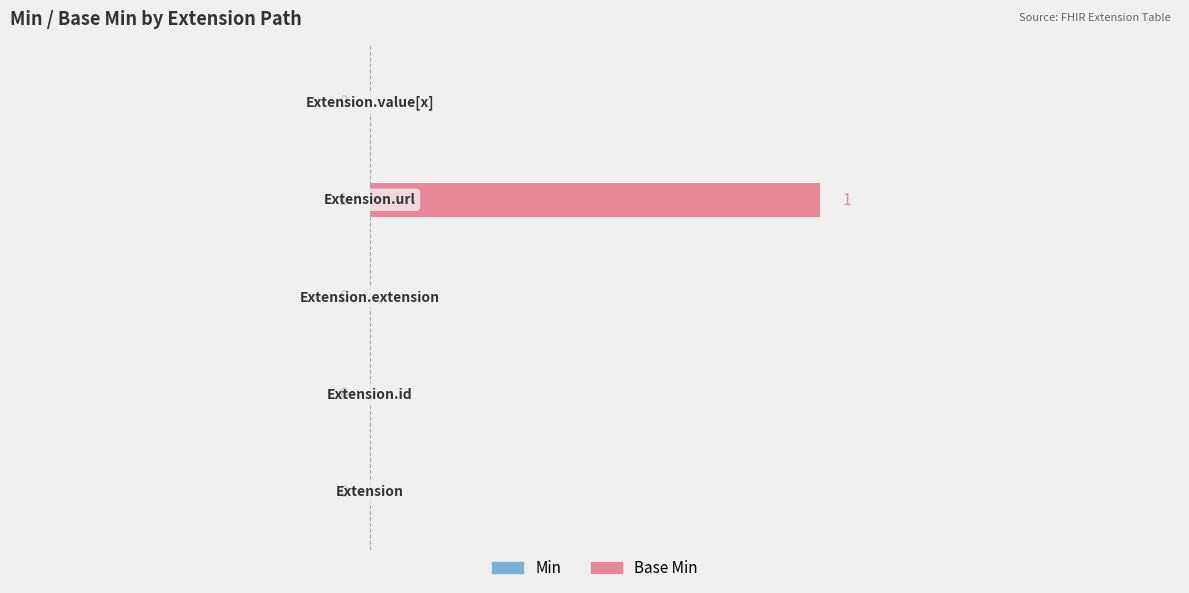

What is the sum of all Min values?

1